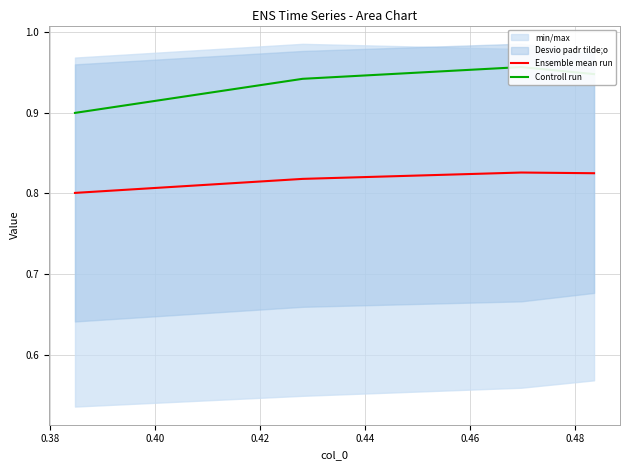

True or false: Ensemble mean run has more than 2 points higher than both neighbors.

False